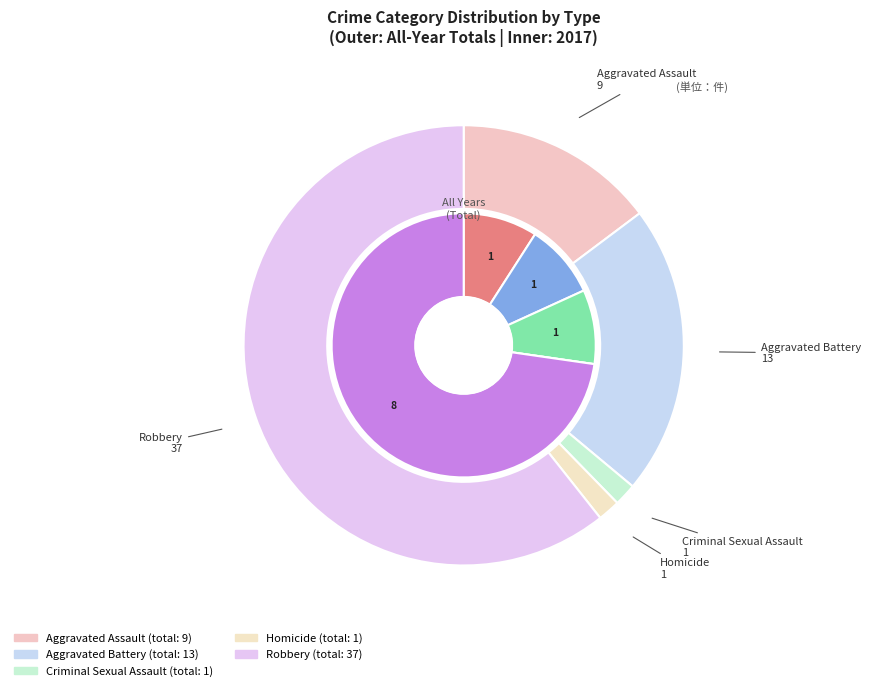

To the nearest percent, what portion does 2 represent?

9%